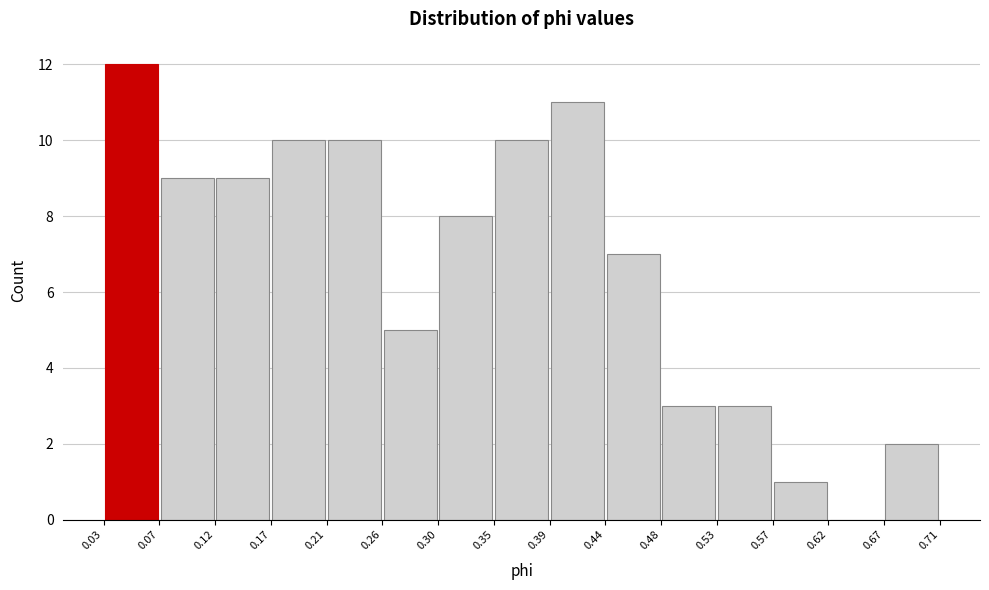

Which range on the x-axis has the tallest bar?

0.03 to 0.07